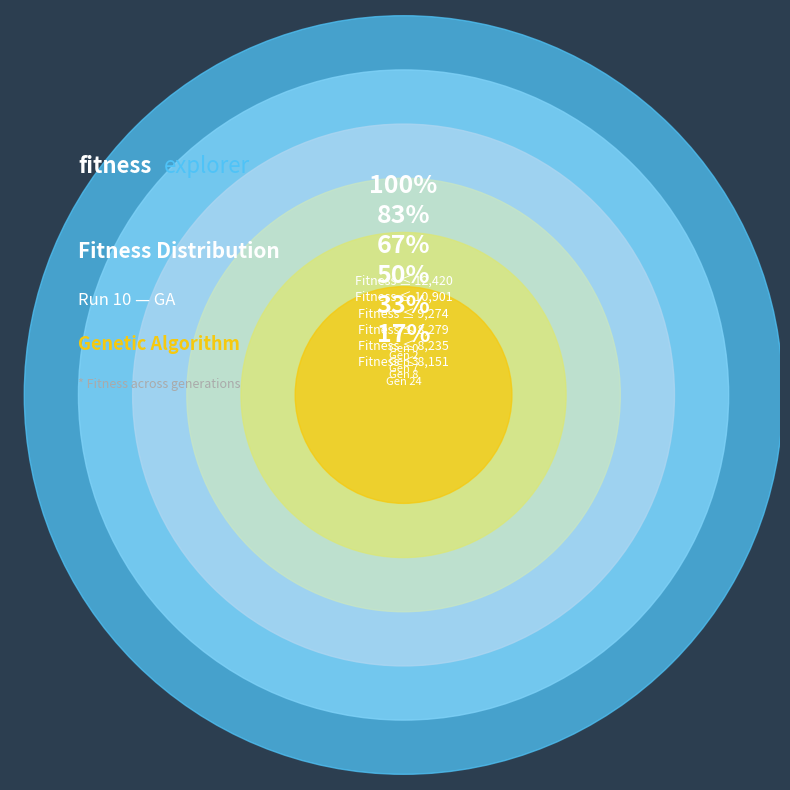

Does Fitness 8279 represent more than half of the total?

No